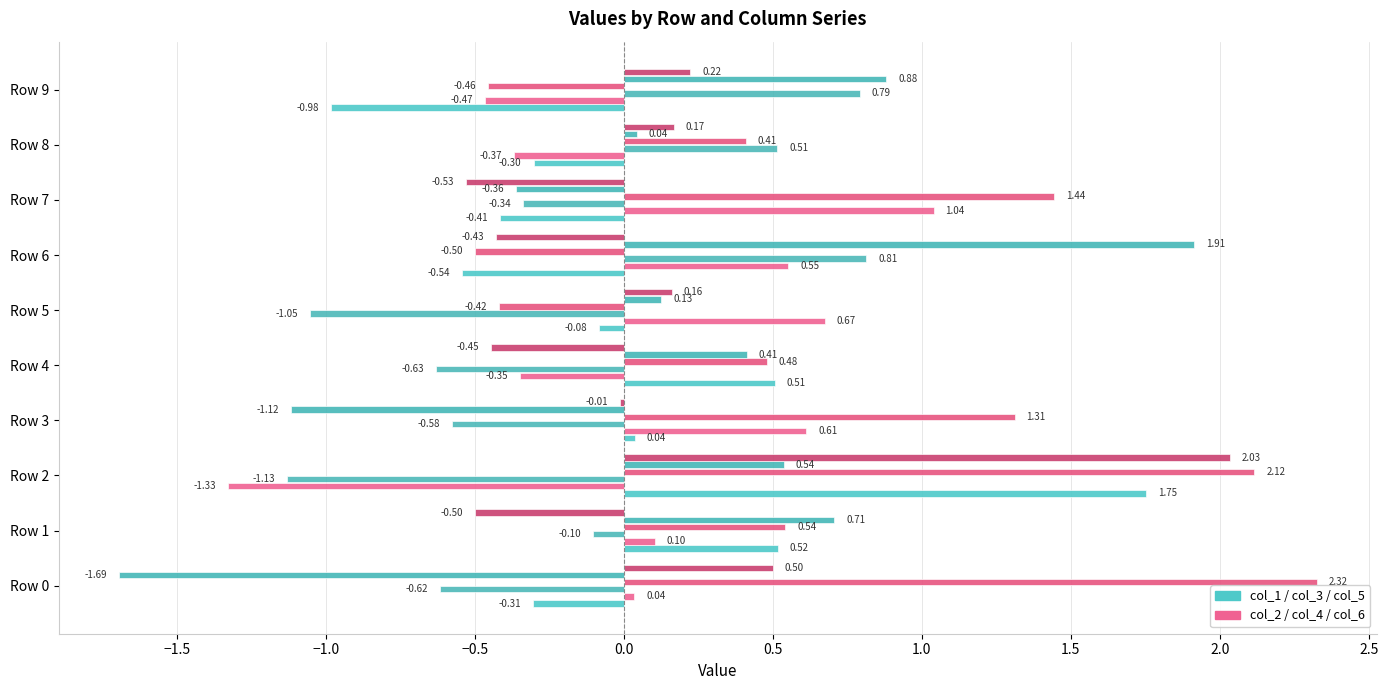

True or false: col_2 has a value of 0.4 at Row 4.

False